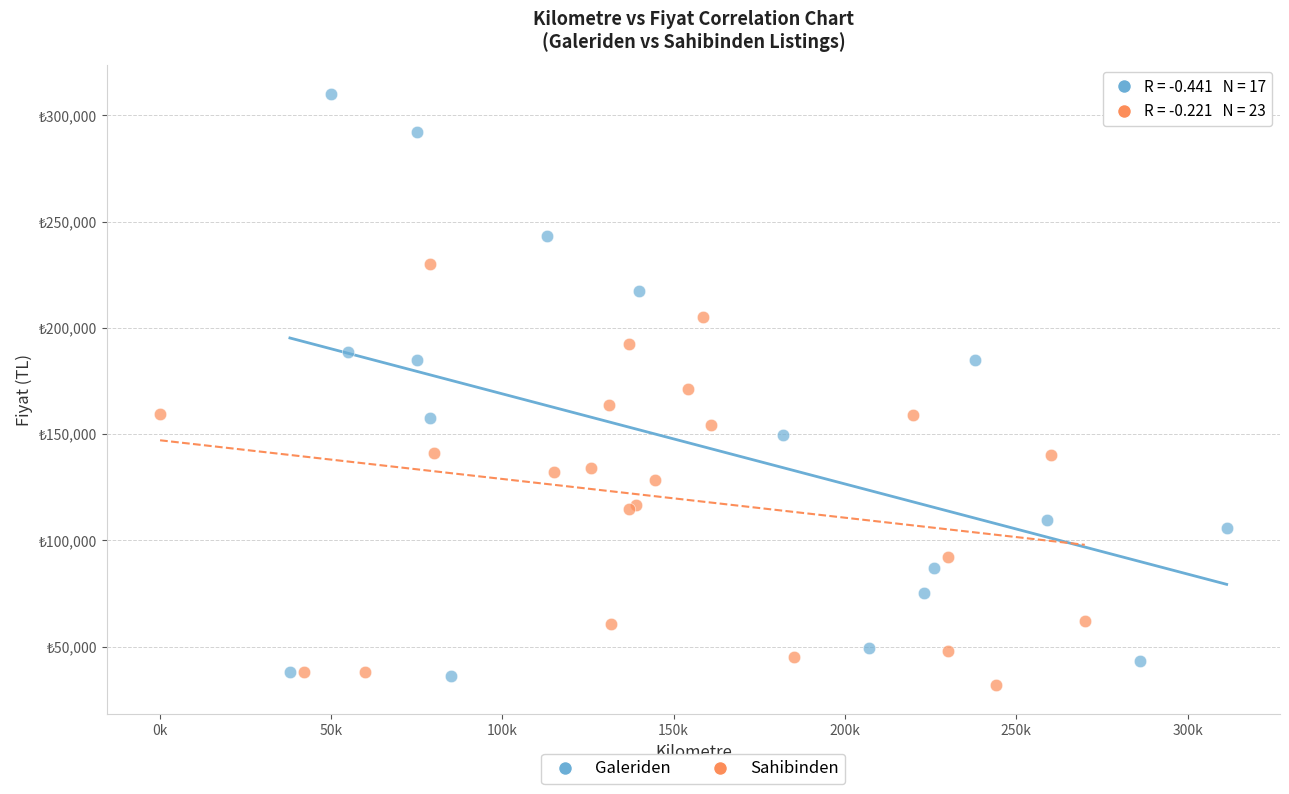

Which series has the widest spread of Y values?

Galeriden